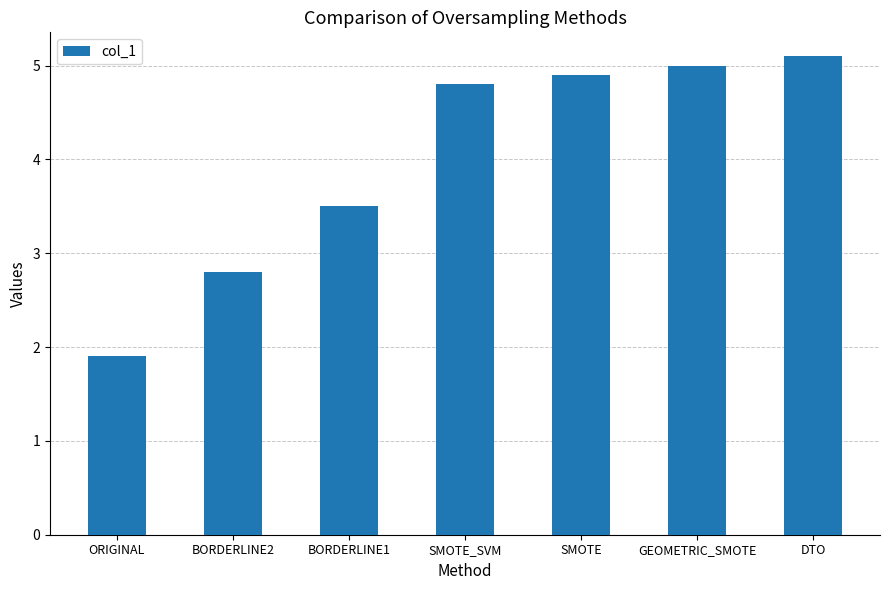

What is the greatest value displayed?

5.1